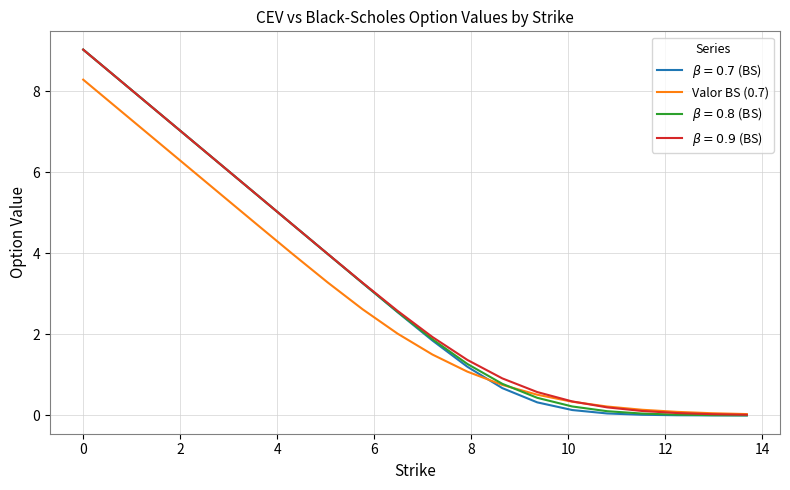

What is the highest value of the Valor BS (0.7) series?

8.3